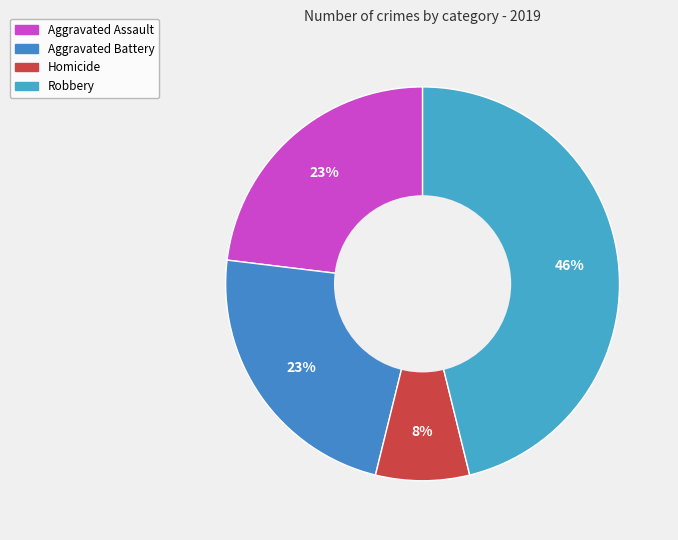

Which has a higher value, Homicide or Robbery?

Robbery